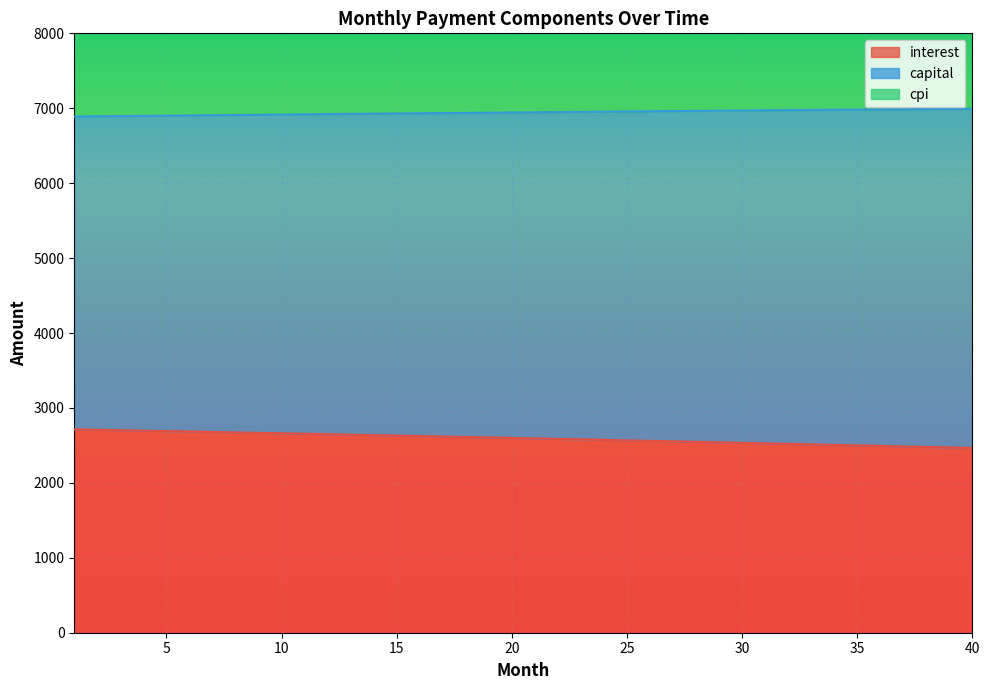

What is the minimum value for interest?

2465.1